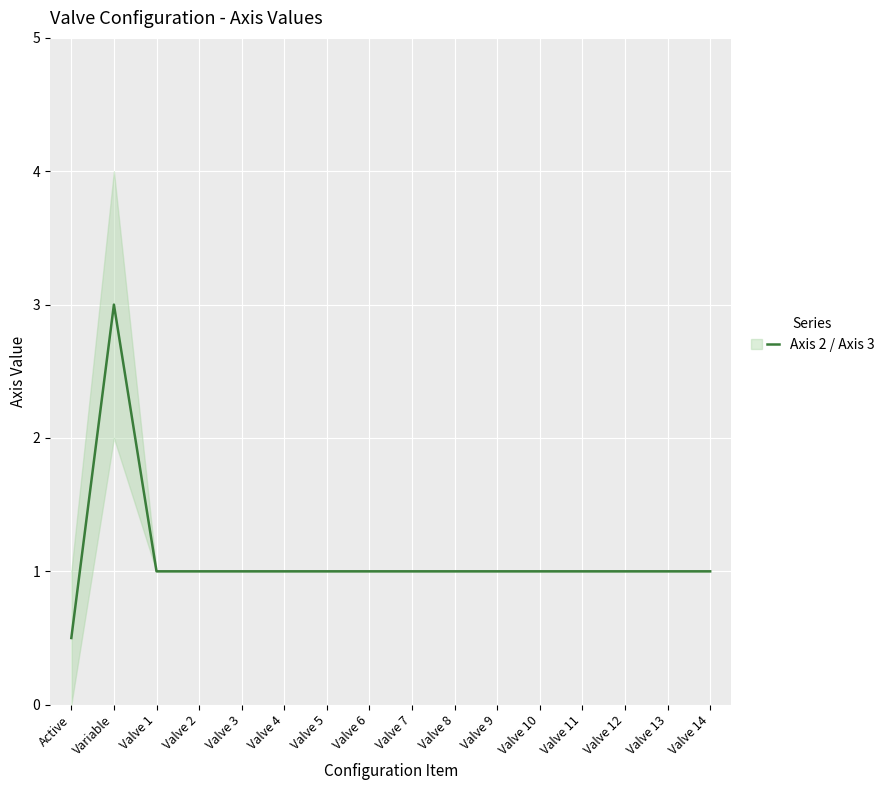

What is the difference between the values at Valve 6 and Variable?

2.0